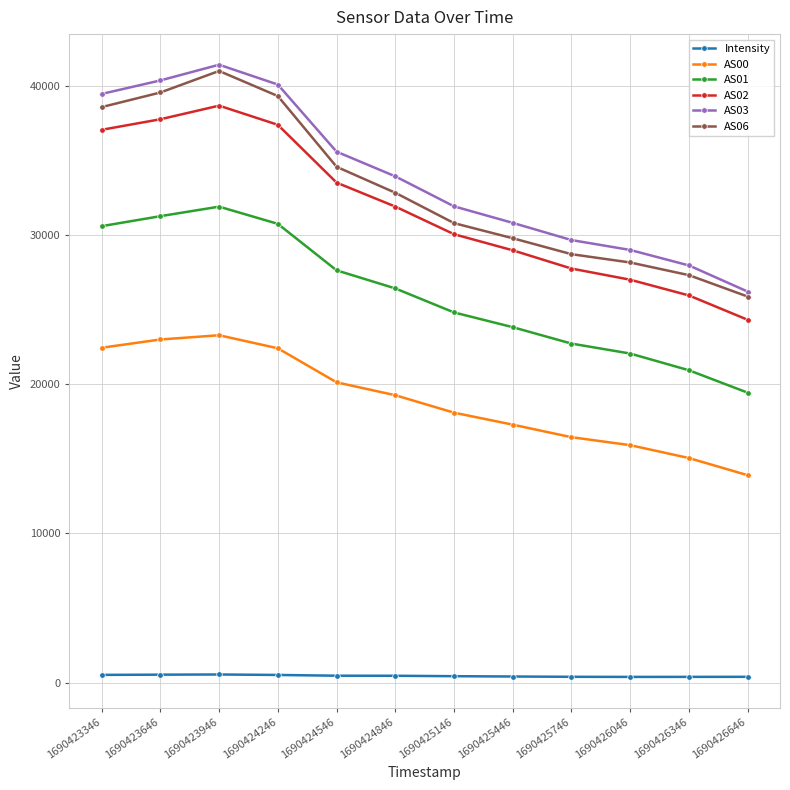

The AS00 series shows 15059.0 at 1690426346. True or false?

True